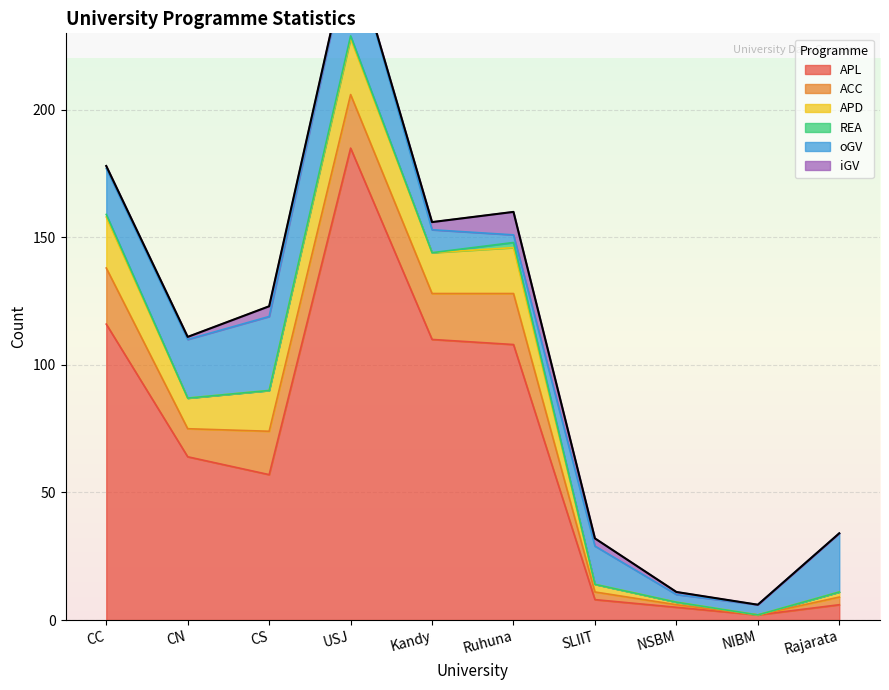

True or false: APD and APL cross at least once.

False